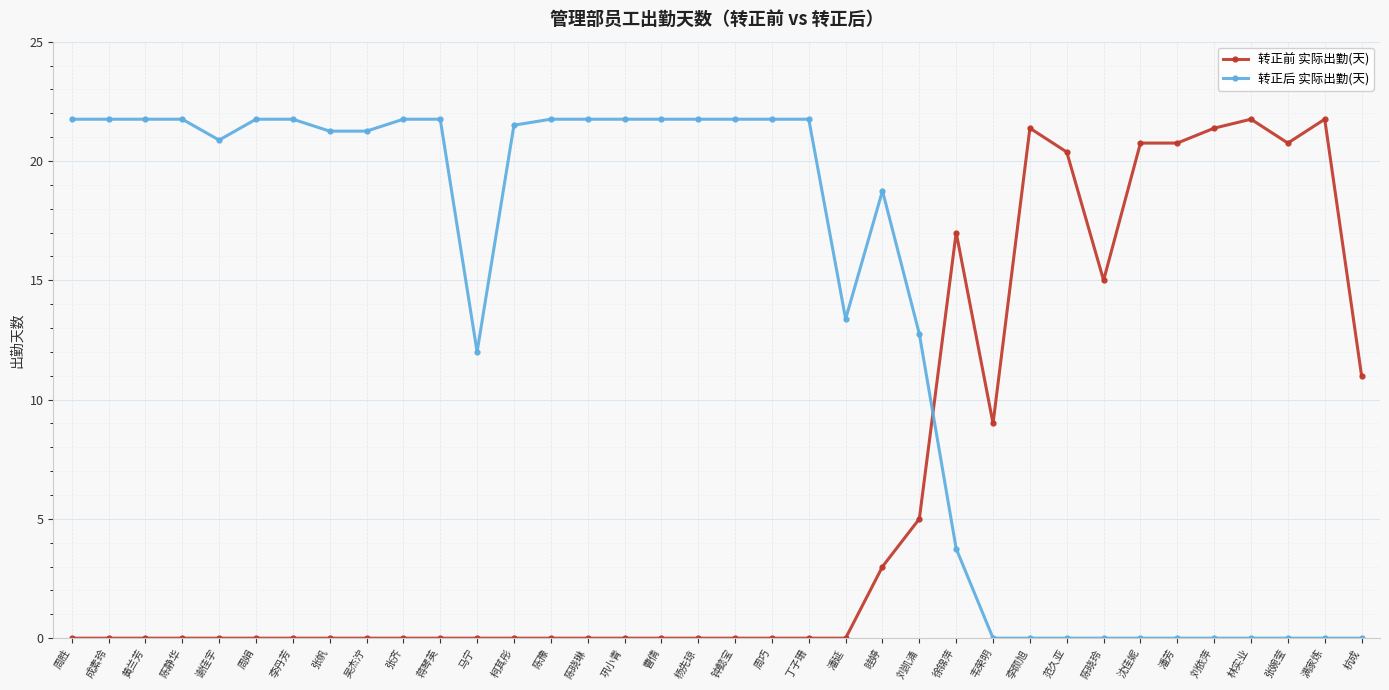

At how many categories does at least one series exceed 2?

36